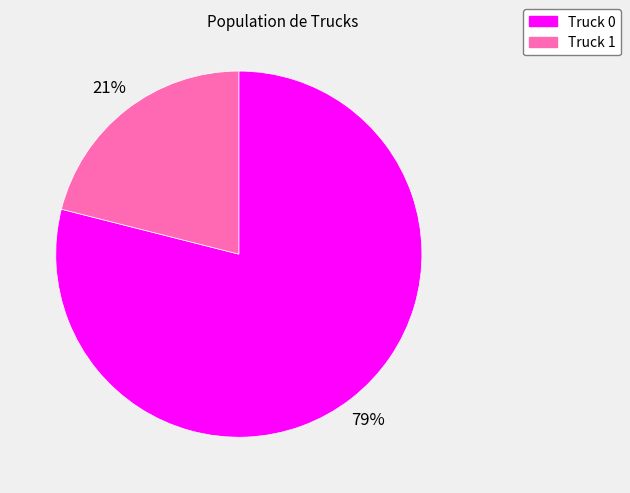

Is it true that Truck 1 is 27% of the pie?

False